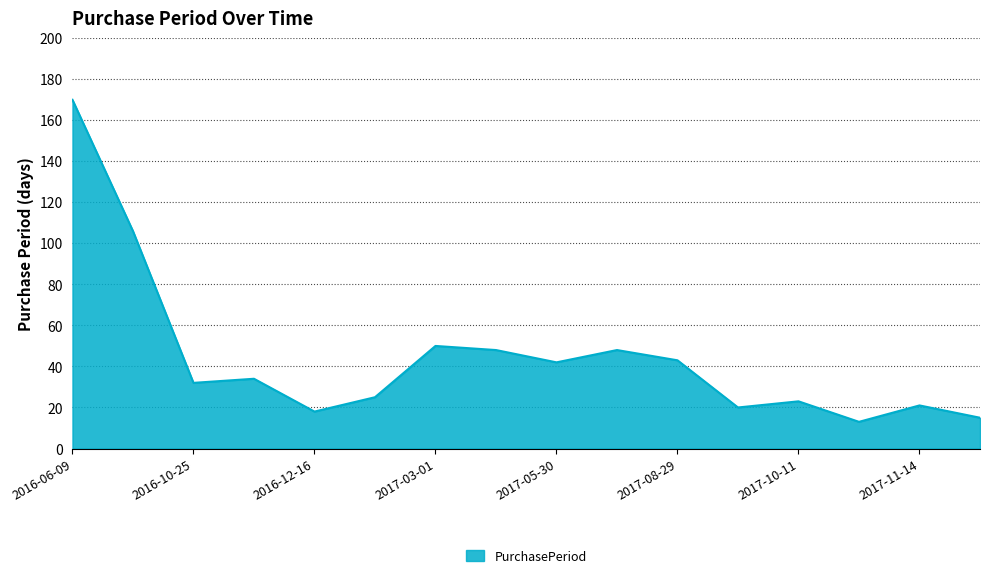

What is the greatest value displayed?

170